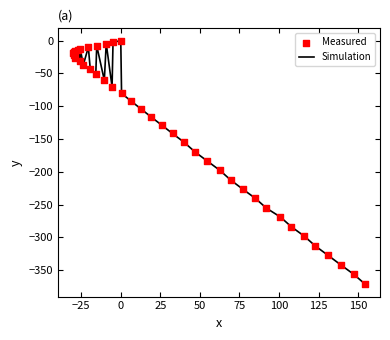

What is the smallest value displayed?

-371.7